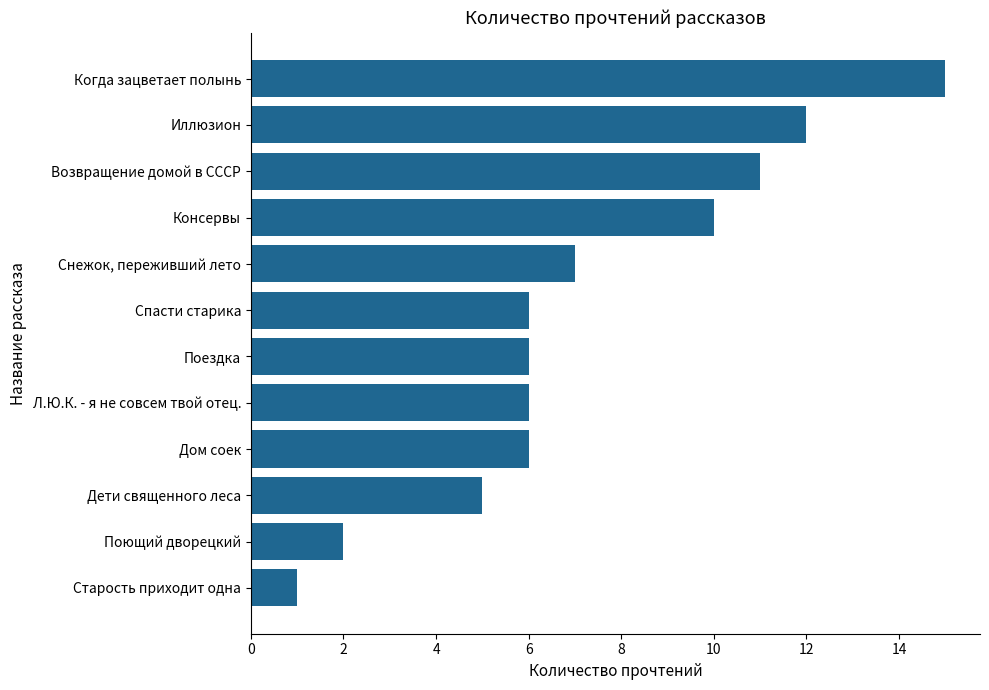

What is the approximate value at Спасти старика?

6